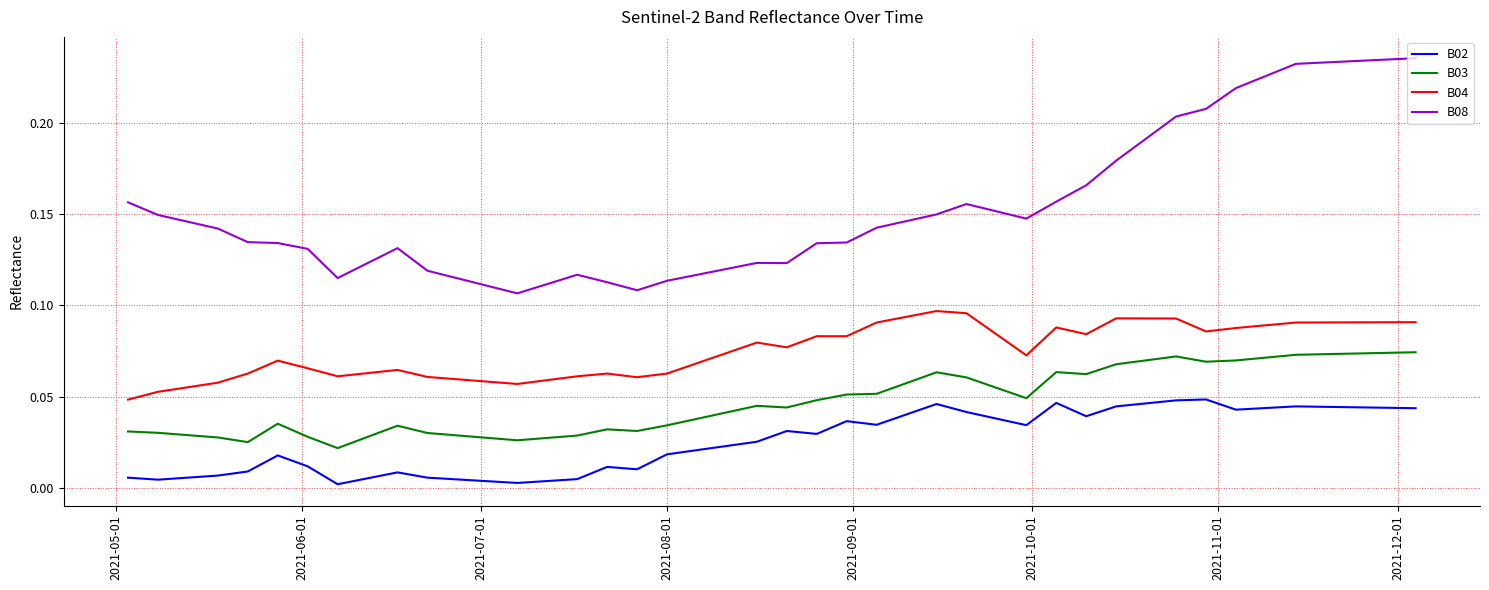

List the series in order of their peak value, lowest first.

B02, B03, B04, B08